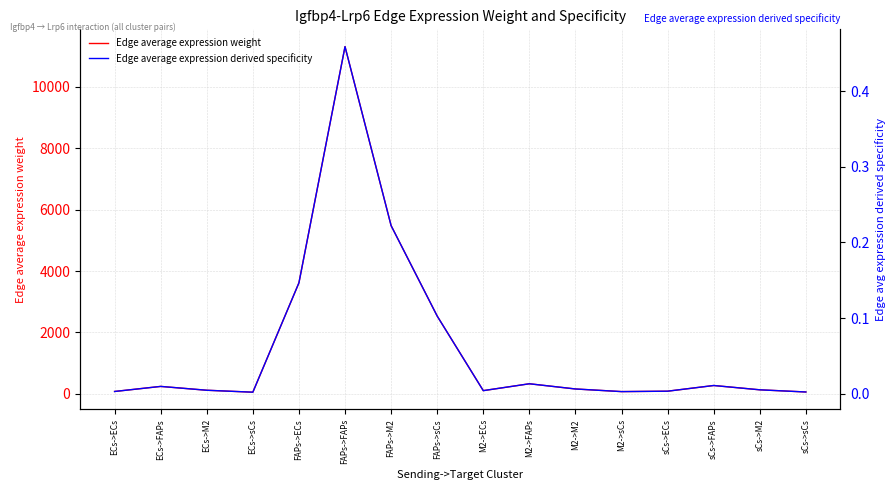

What is the label of the 7th point from the left?

FAPs->M2